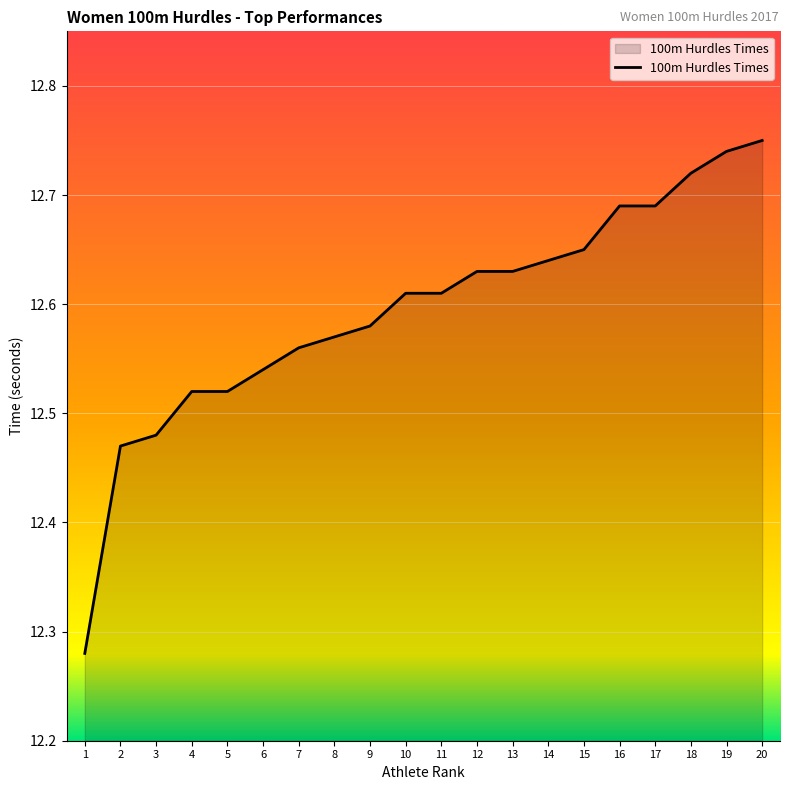

How many lines are shown in the chart?

1